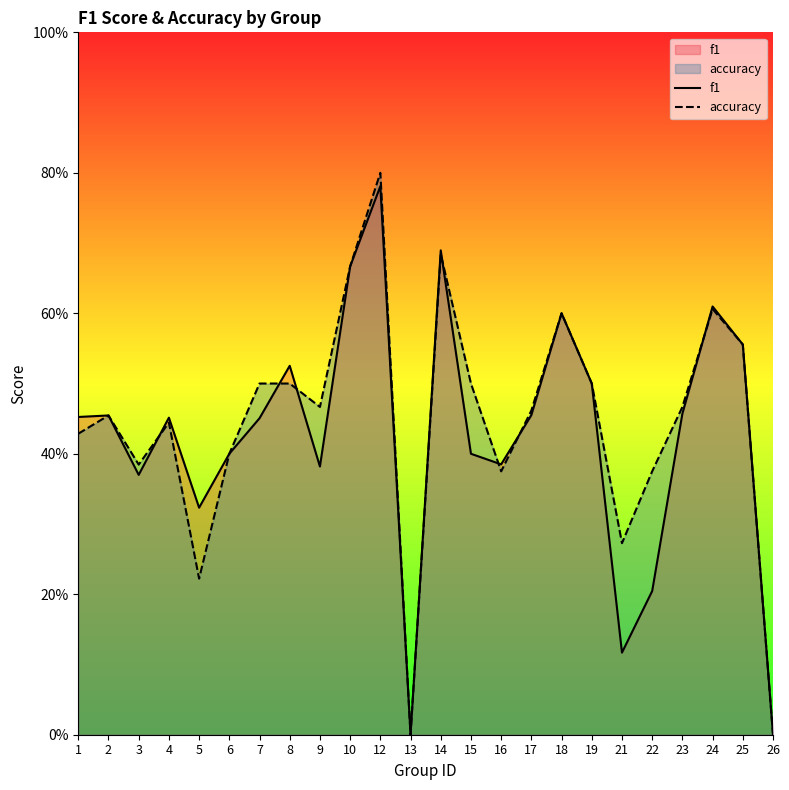

List the series in order of their overall mean, lowest first.

f1, accuracy